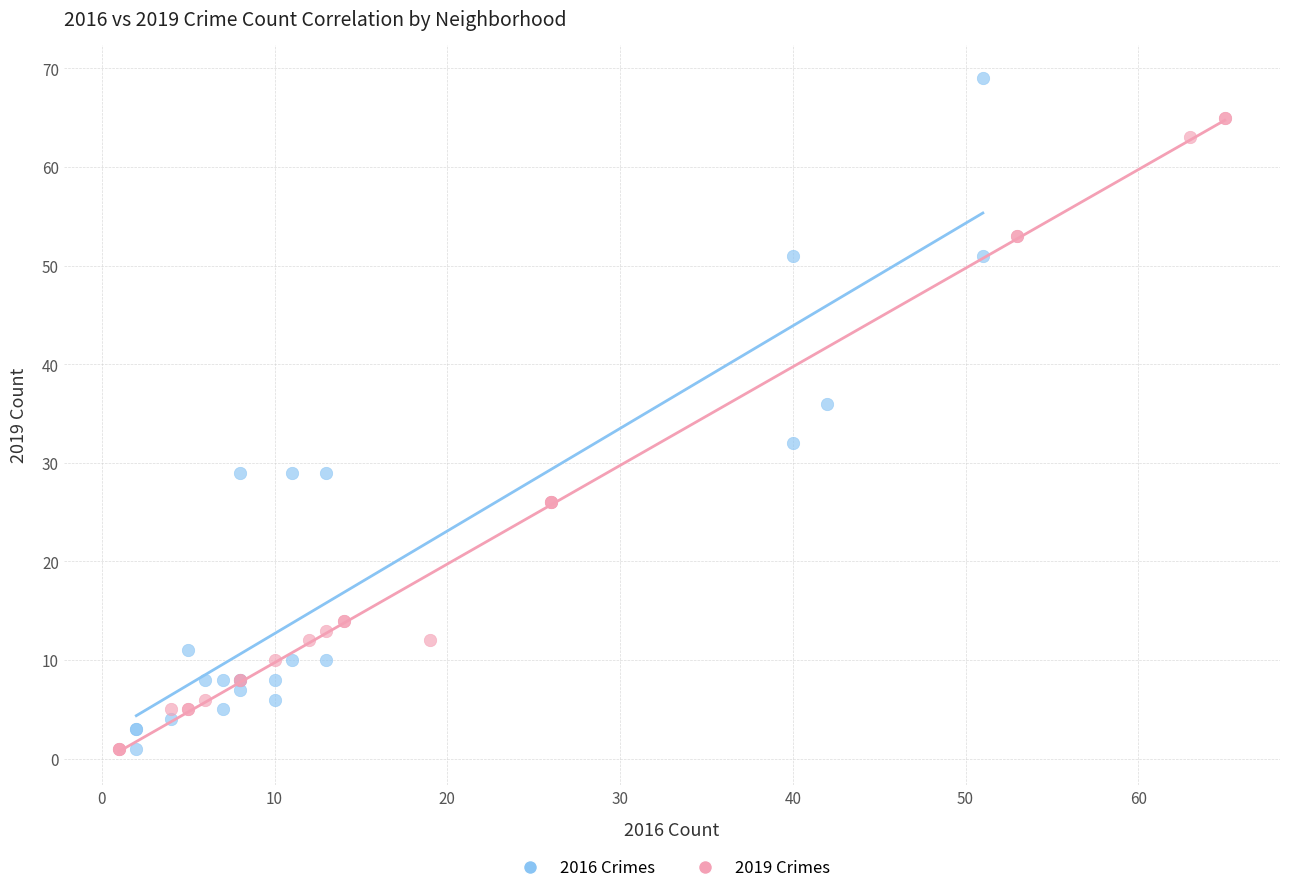

Which series has the largest Y range (max minus min)?

2016 Crimes